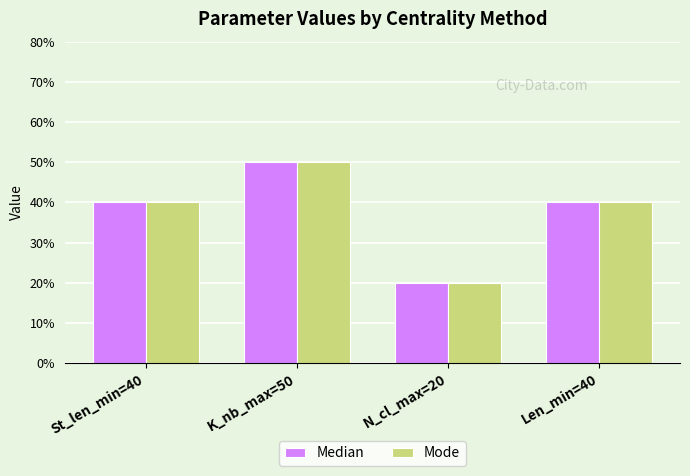

What is the difference between the second highest and minimum values in the Median series?

20